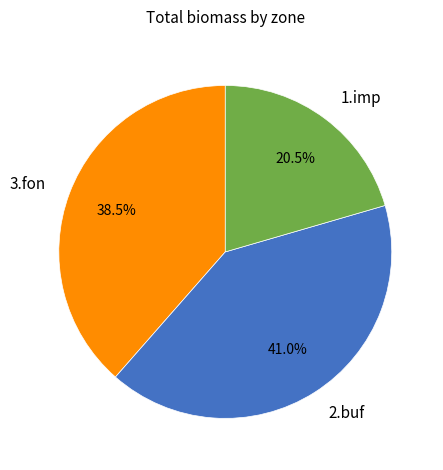

Count the number of slices in the pie.

3